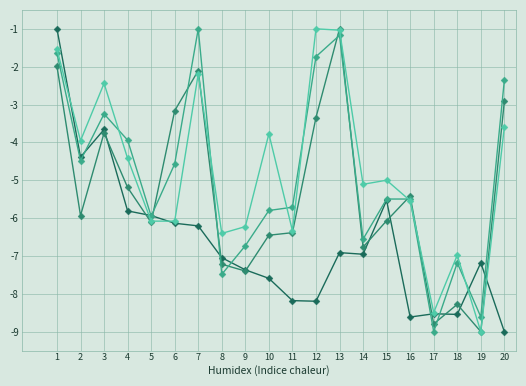

What is the minimum value shown in the chart?

-9.0